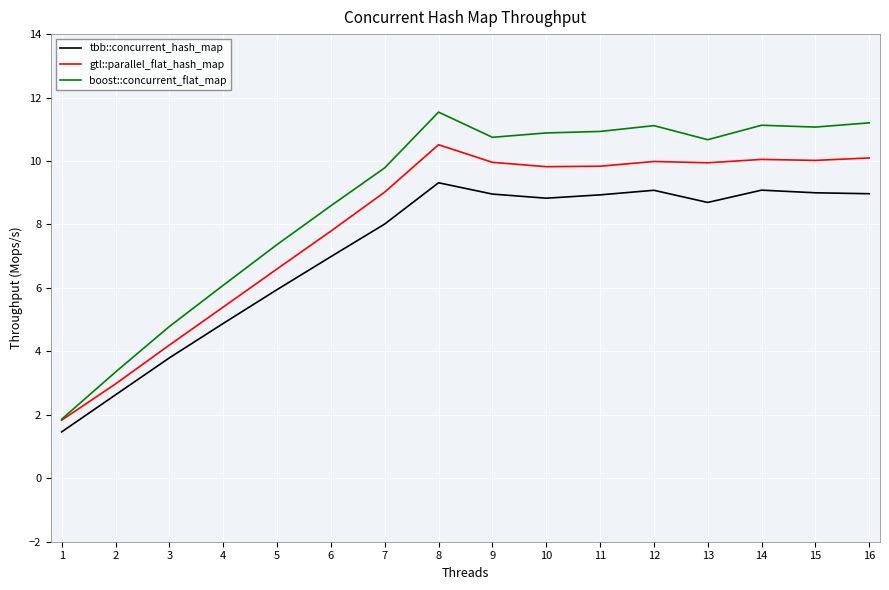

What is the sum of the boost::concurrent_flat_map values at 10 and 7?

20.7